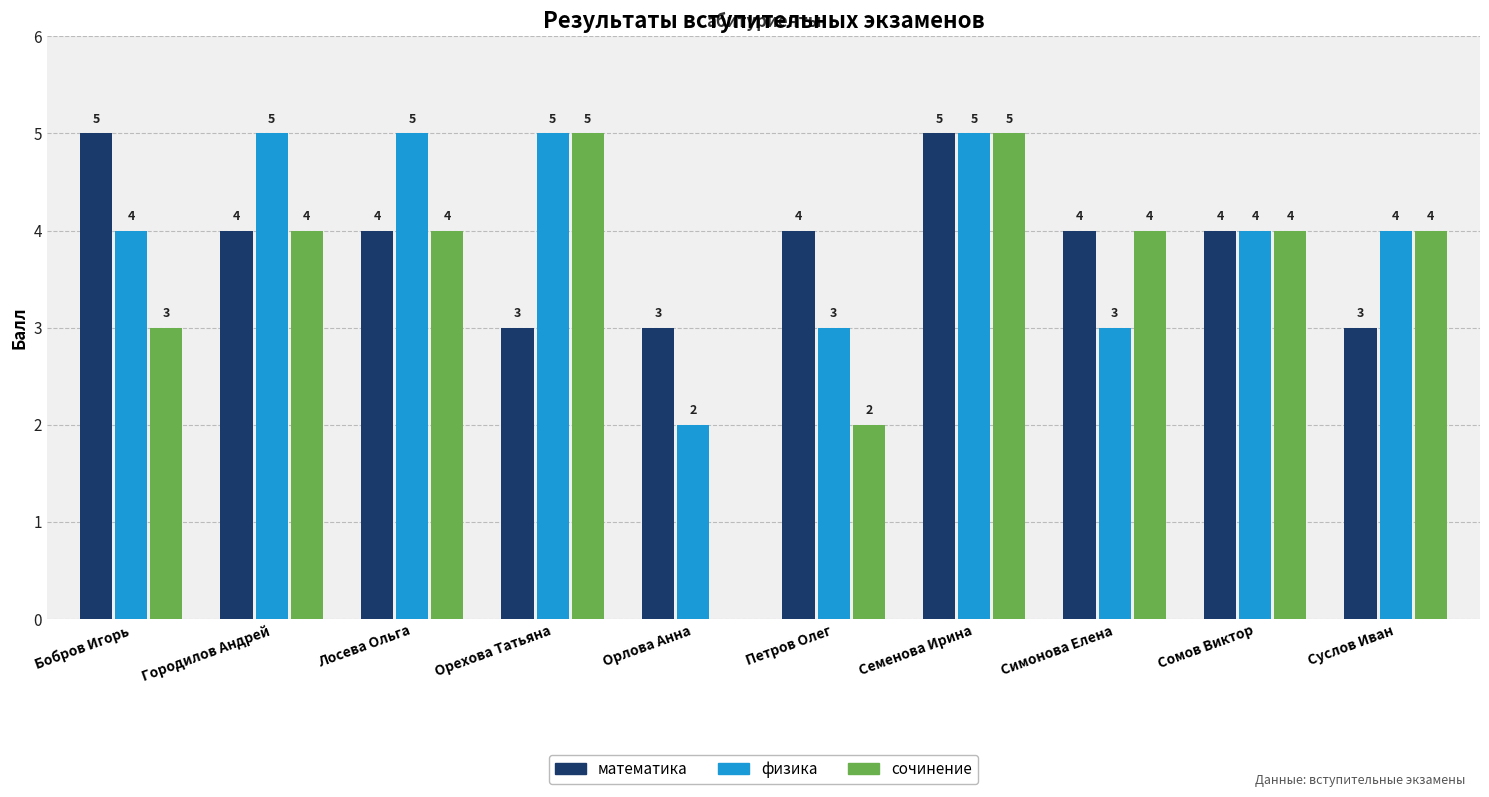

What is the approximate value of физика at Суслов Иван?

4